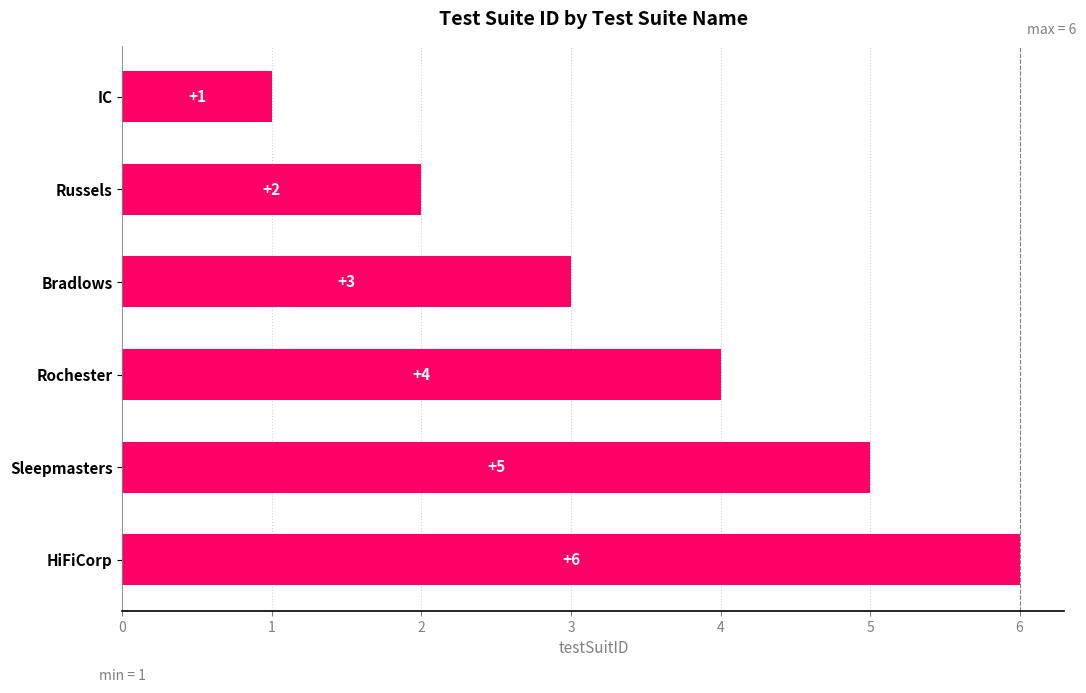

What is the difference between the values at Sleepmasters and IC?

4